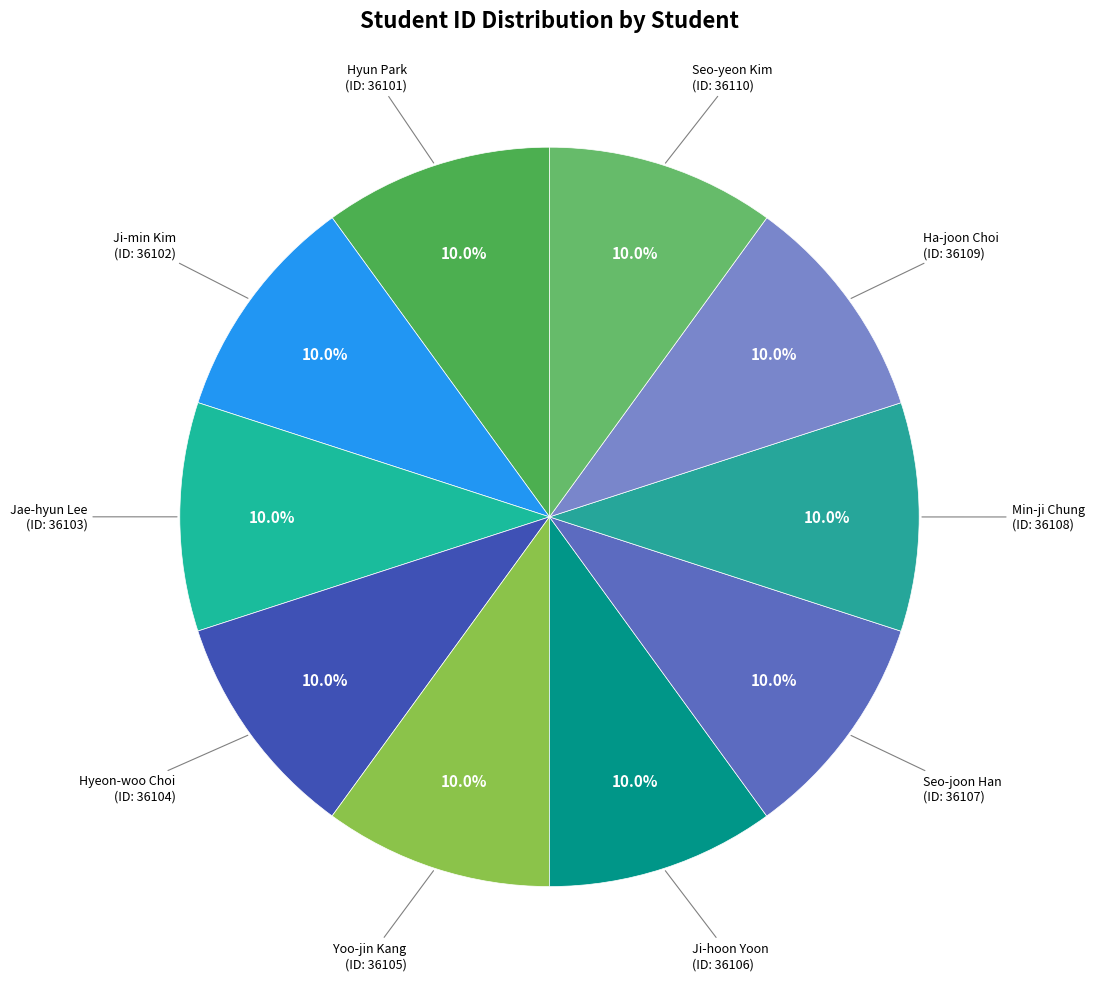

How many segments does this pie chart have?

10